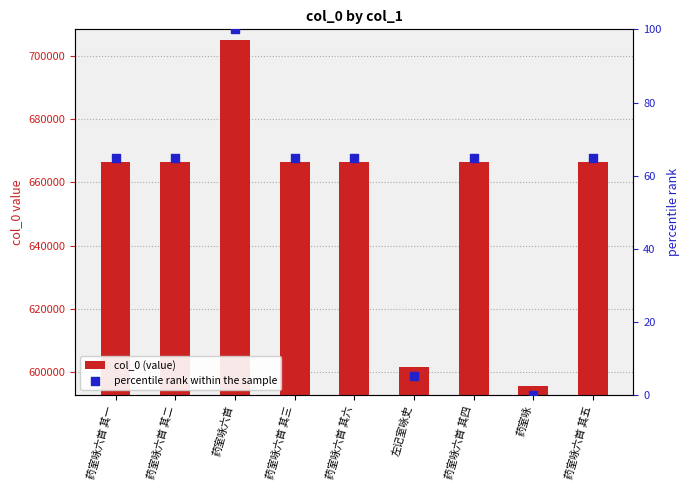

What are all the series names shown in the legend?

col_0 (value), percentile rank within the sample